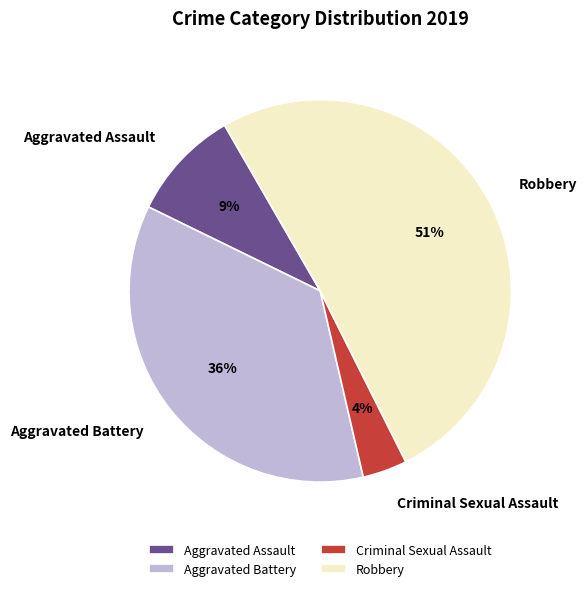

Which has a higher value, Aggravated Battery or Robbery?

Robbery